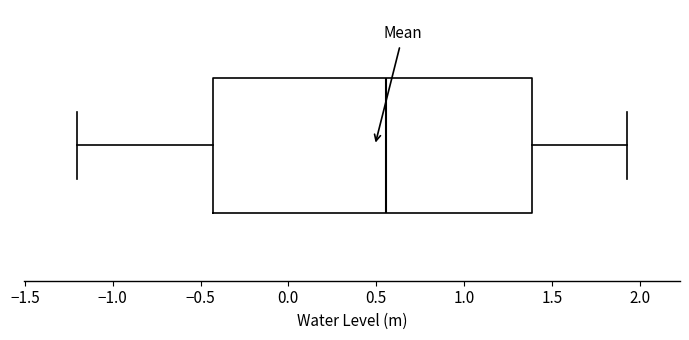

Read this box plot against the x-axis: the position of the median line, the range covered by the box, and the ends of both whiskers. The values are not printed on the chart, so give them approximately, as read against the axis.

median 0.55, box -0.45 to 1.40, whiskers -1.20 to 1.95